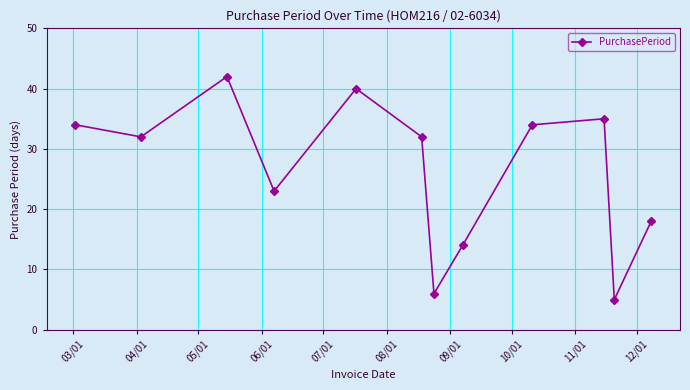

What is the difference between the maximum and minimum values?

37